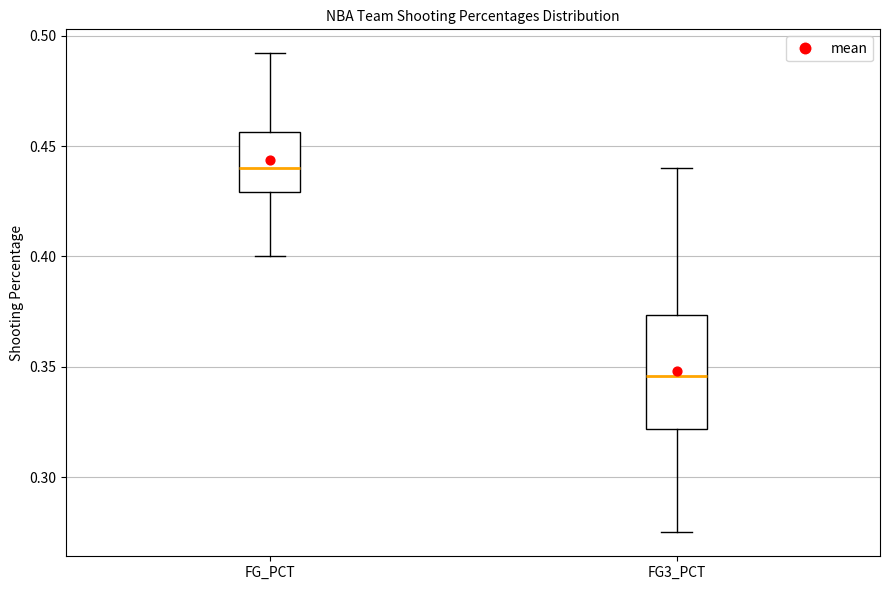

Reading left to right, read every box against the y-axis: the position of its median line, the range the box covers, and the ends of its whiskers. The values are not printed on the chart, so give them approximately, as read against the axis.

FG_PCT: median 0.440, box 0.430 to 0.455, whiskers 0.400 to 0.490
FG3_PCT: median 0.345, box 0.320 to 0.375, whiskers 0.275 to 0.440